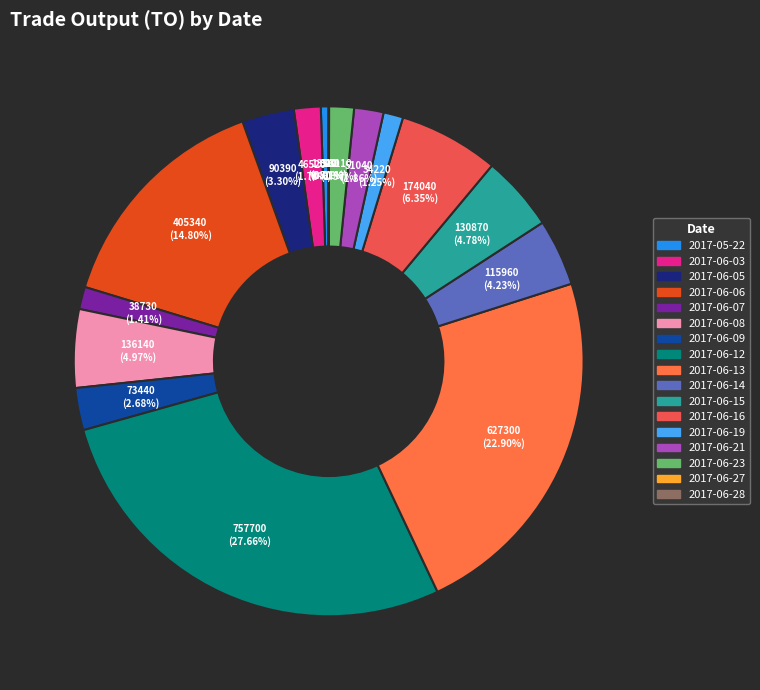

Do 2017-06-12 and 2017-06-05 together represent more than half of the pie?

No